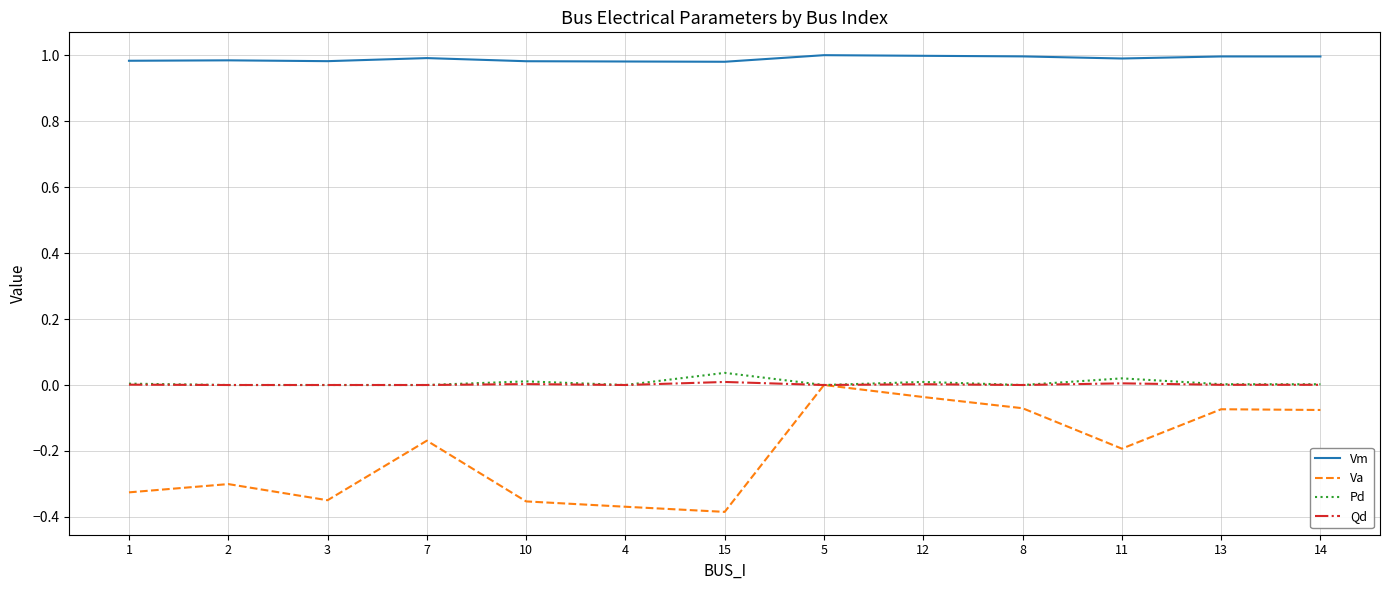

True or false: Vm and Pd cross at least once.

False